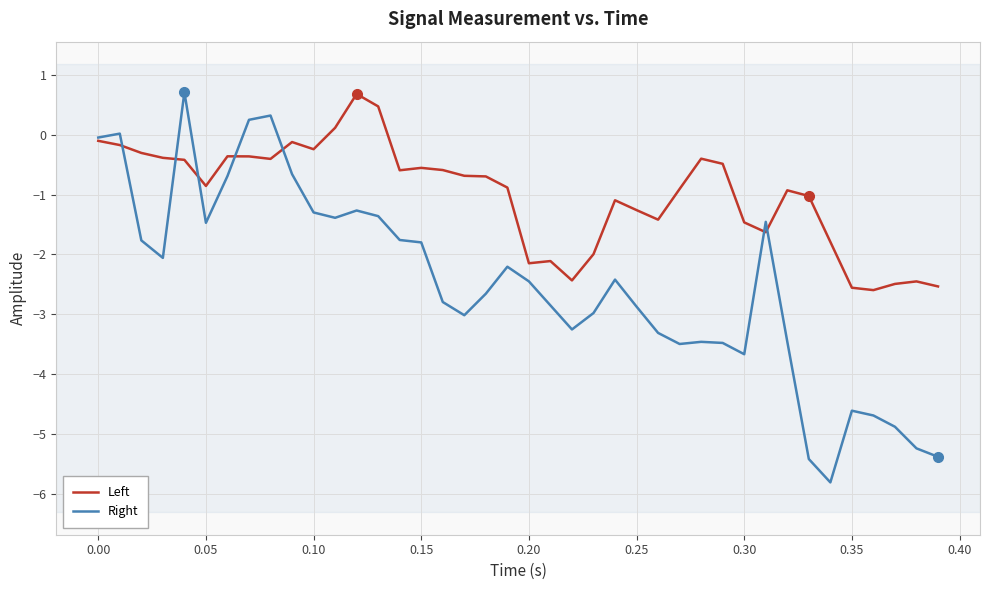

Which series has the widest spread of values?

Right